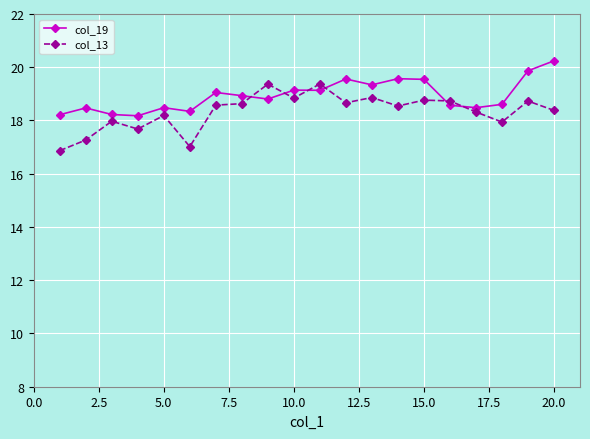

What is the minimum value shown in the chart?

16.9